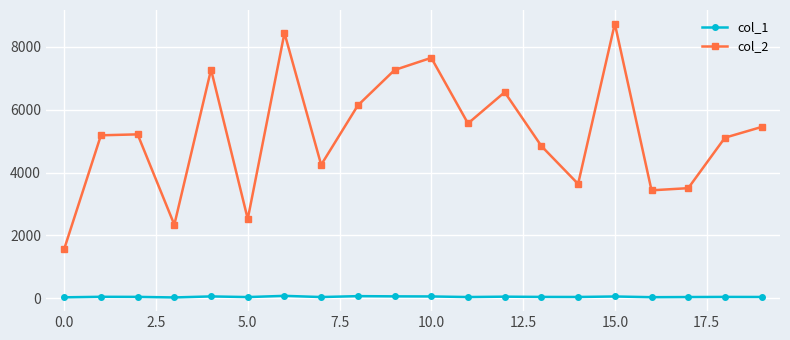

True or false: col_2 has more than 1 points higher than both neighbors.

True